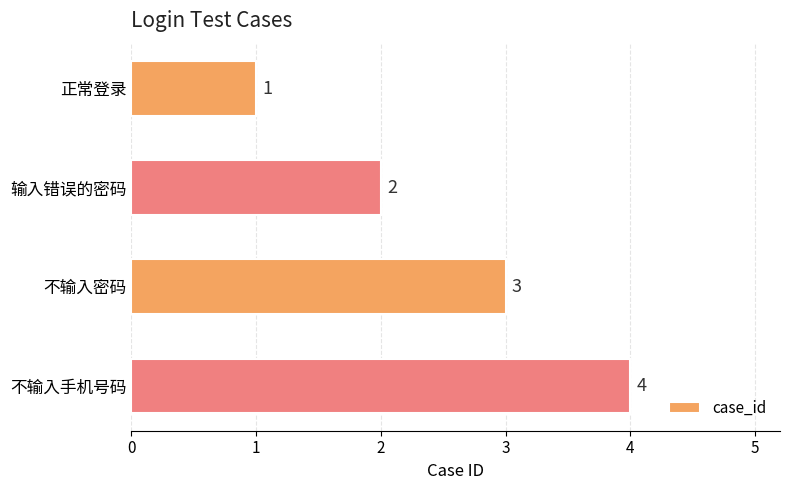

The chart shows a value of 0 at 正常登录. True or false?

False